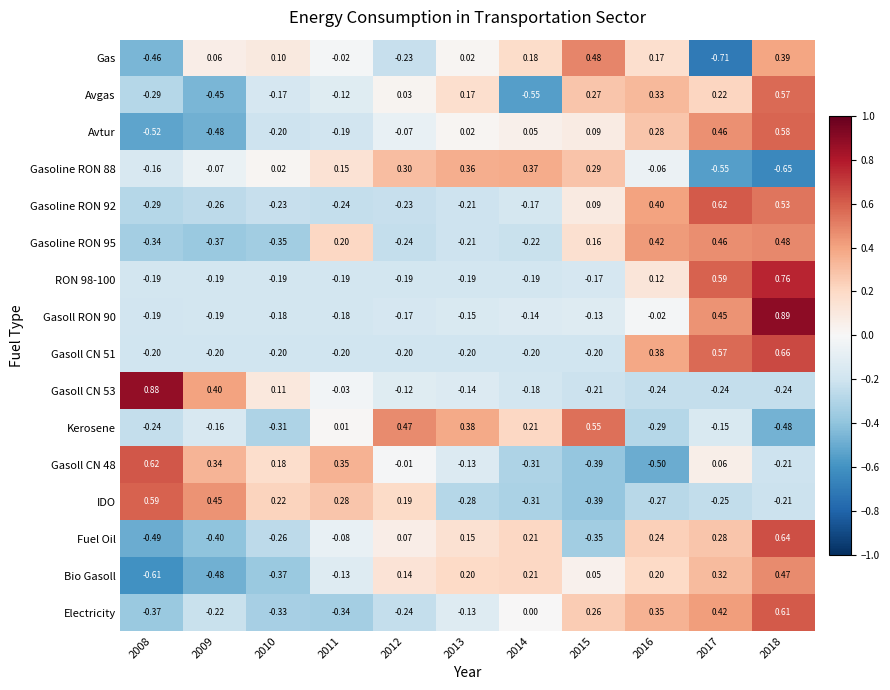

Is the value of Fuel Oil at 2009 greater than the value of IDO at 2013?

No